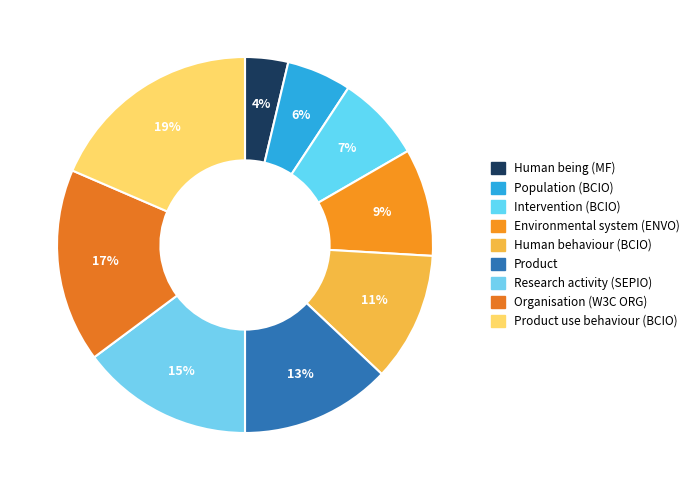

Is there a majority slice in this chart?

No